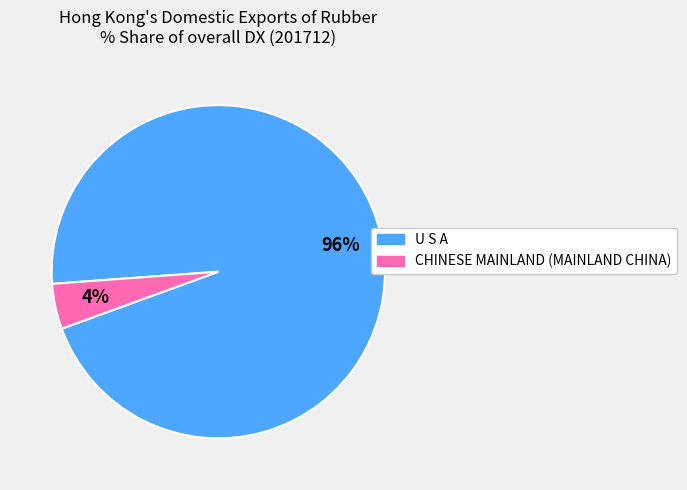

Is there a majority slice in this chart?

Yes